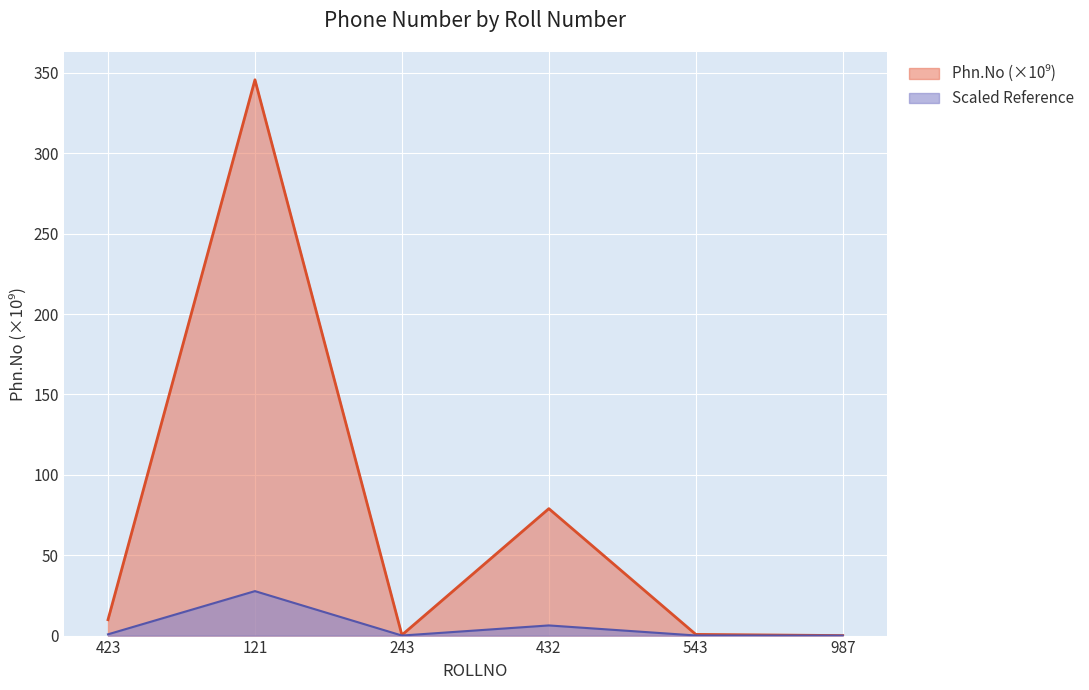

Reading left to right, list all the values displayed in this chart.

423=9.9	121=345.7	243=0.3	432=79.0	543=0.7	987=0.0